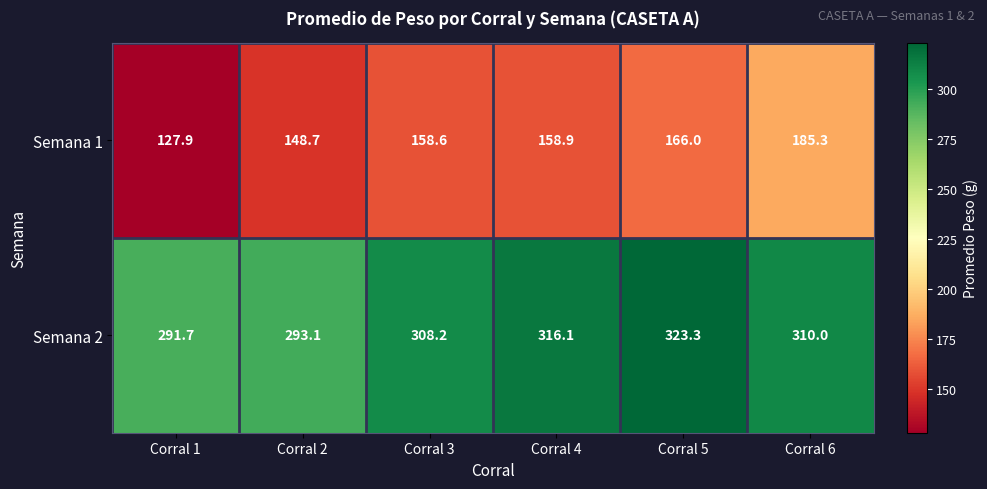

What is the sum of all Semana 1 values?

945.4